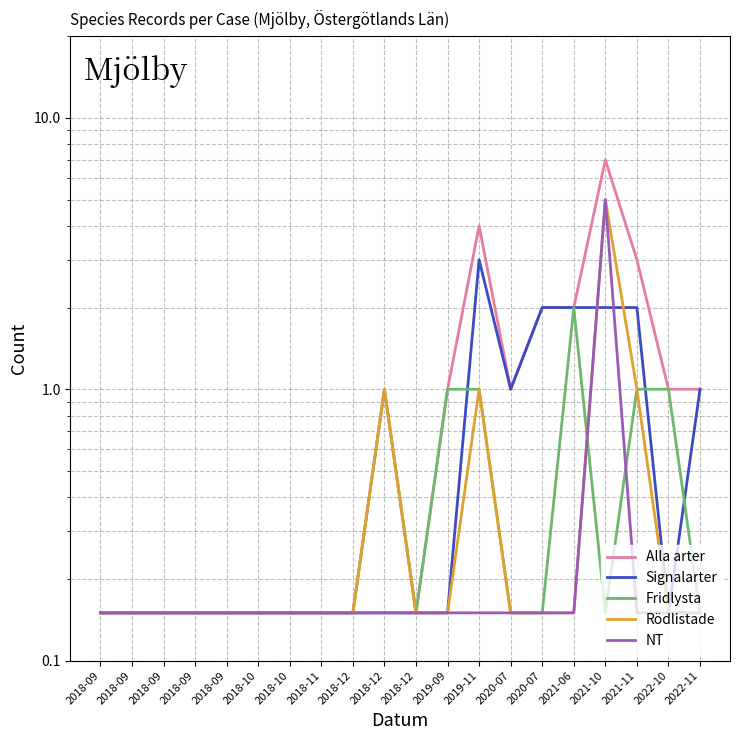

True or false: NT and Rödlistade intersect in this chart.

False